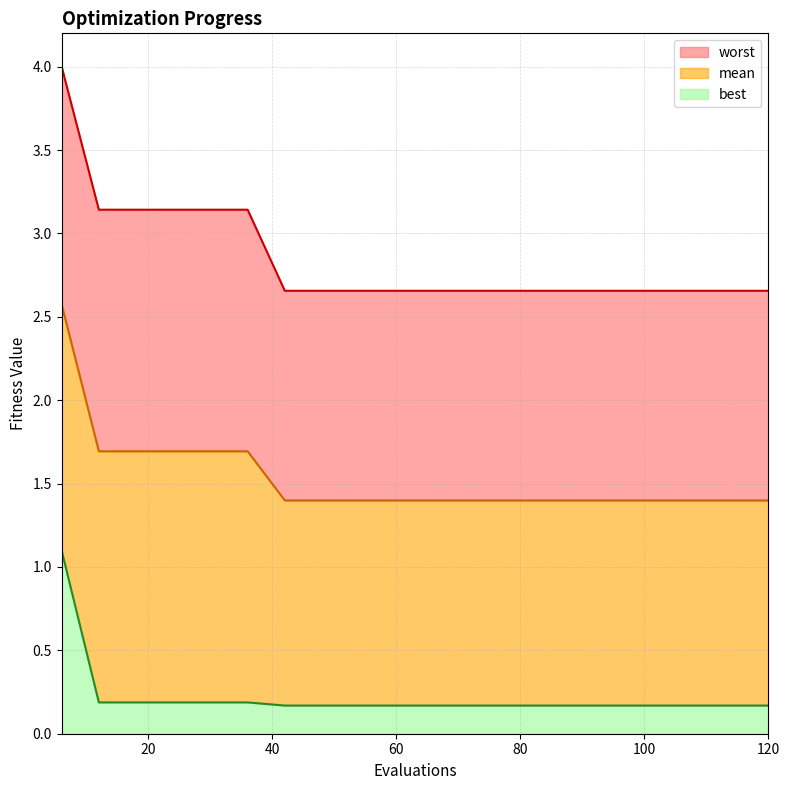

How many lines are shown in the chart?

3